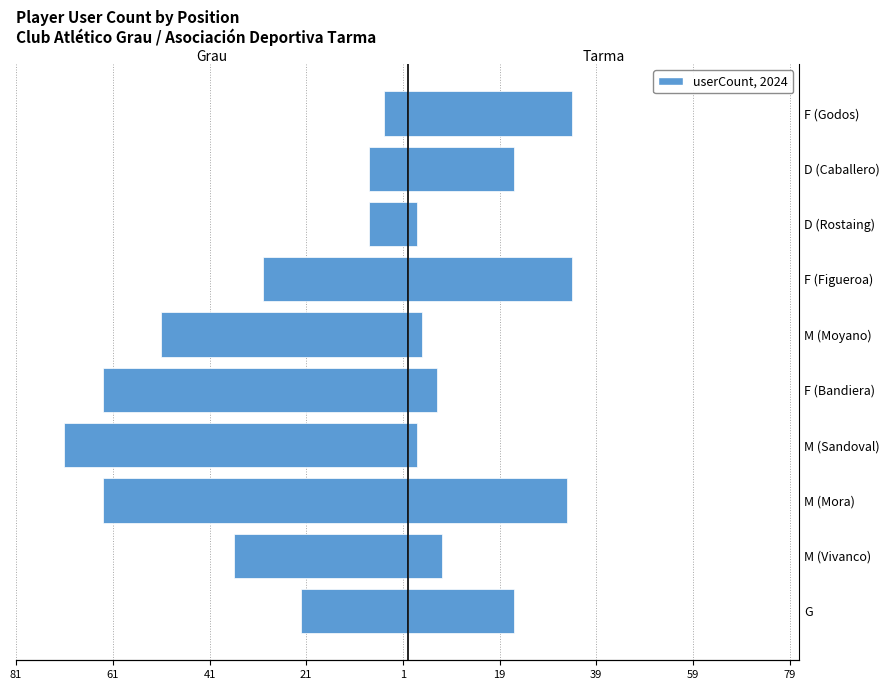

How many bars are there in total?

20